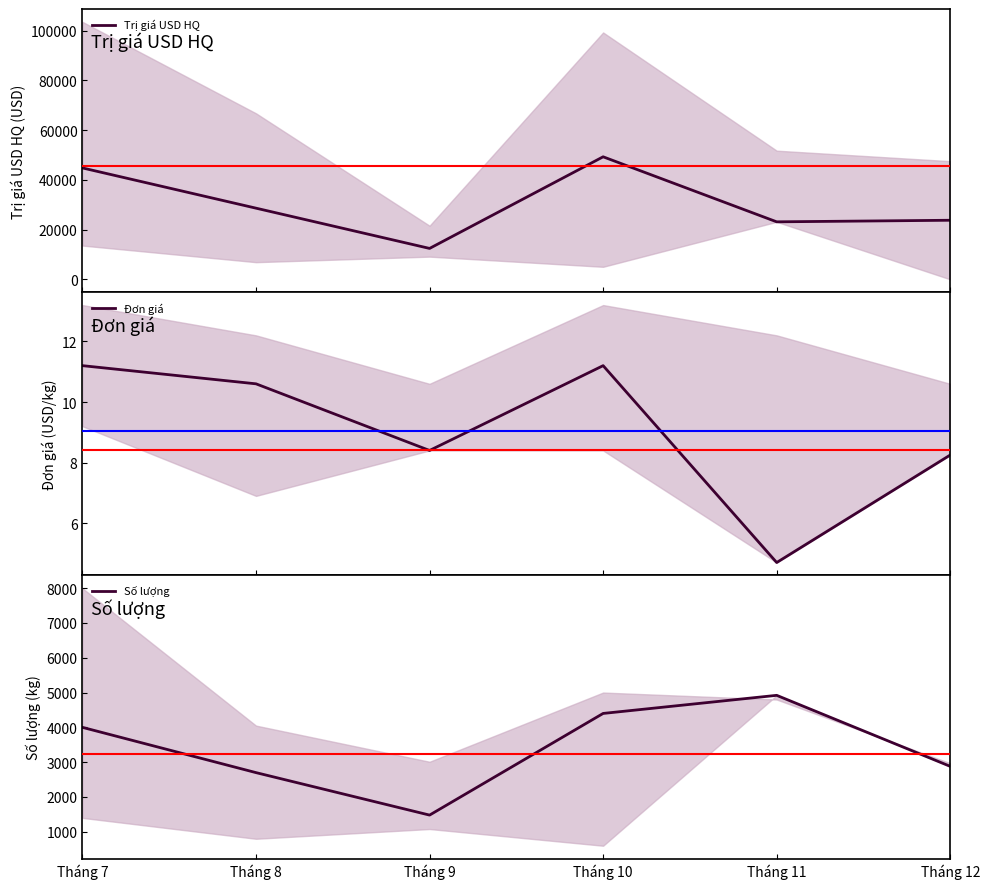

List the series in order of their peak value, lowest first.

Đơn giá, Số lượng, Trị giá USD HQ